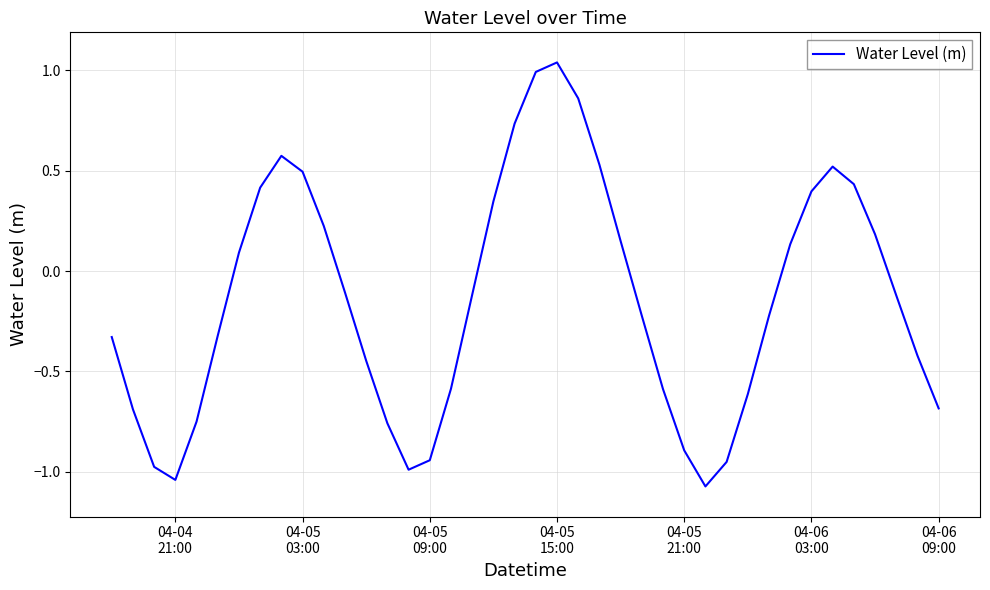

How many points are lower than both their immediate neighbors (excluding endpoints)?

3